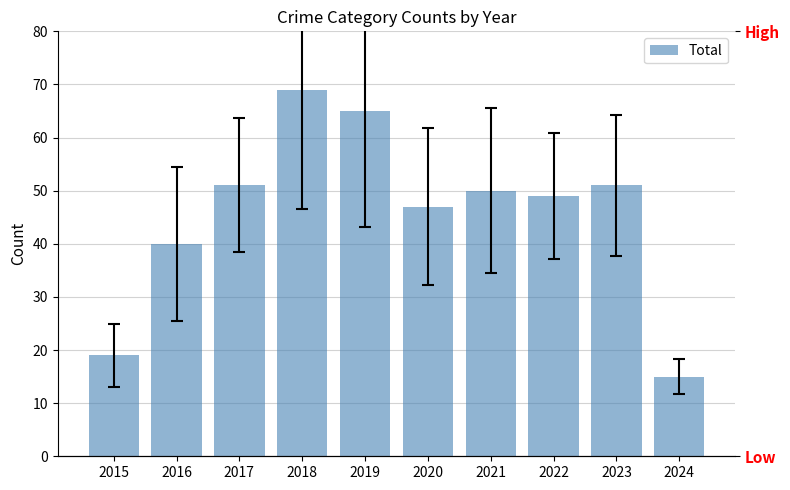

What is the minimum value shown in the chart?

15